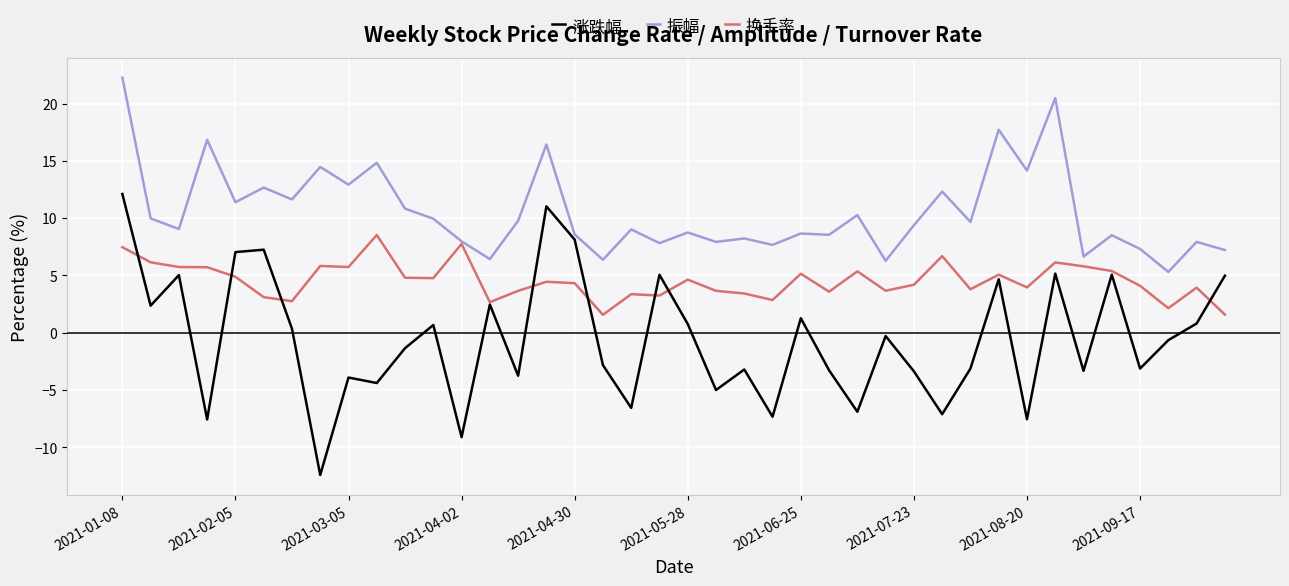

Which series has the largest total across all categories?

振幅